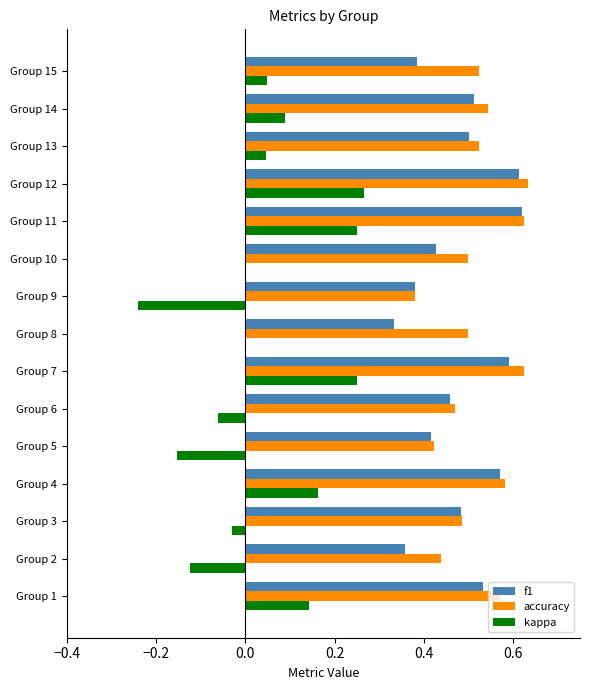

Which series has the widest spread of values?

kappa